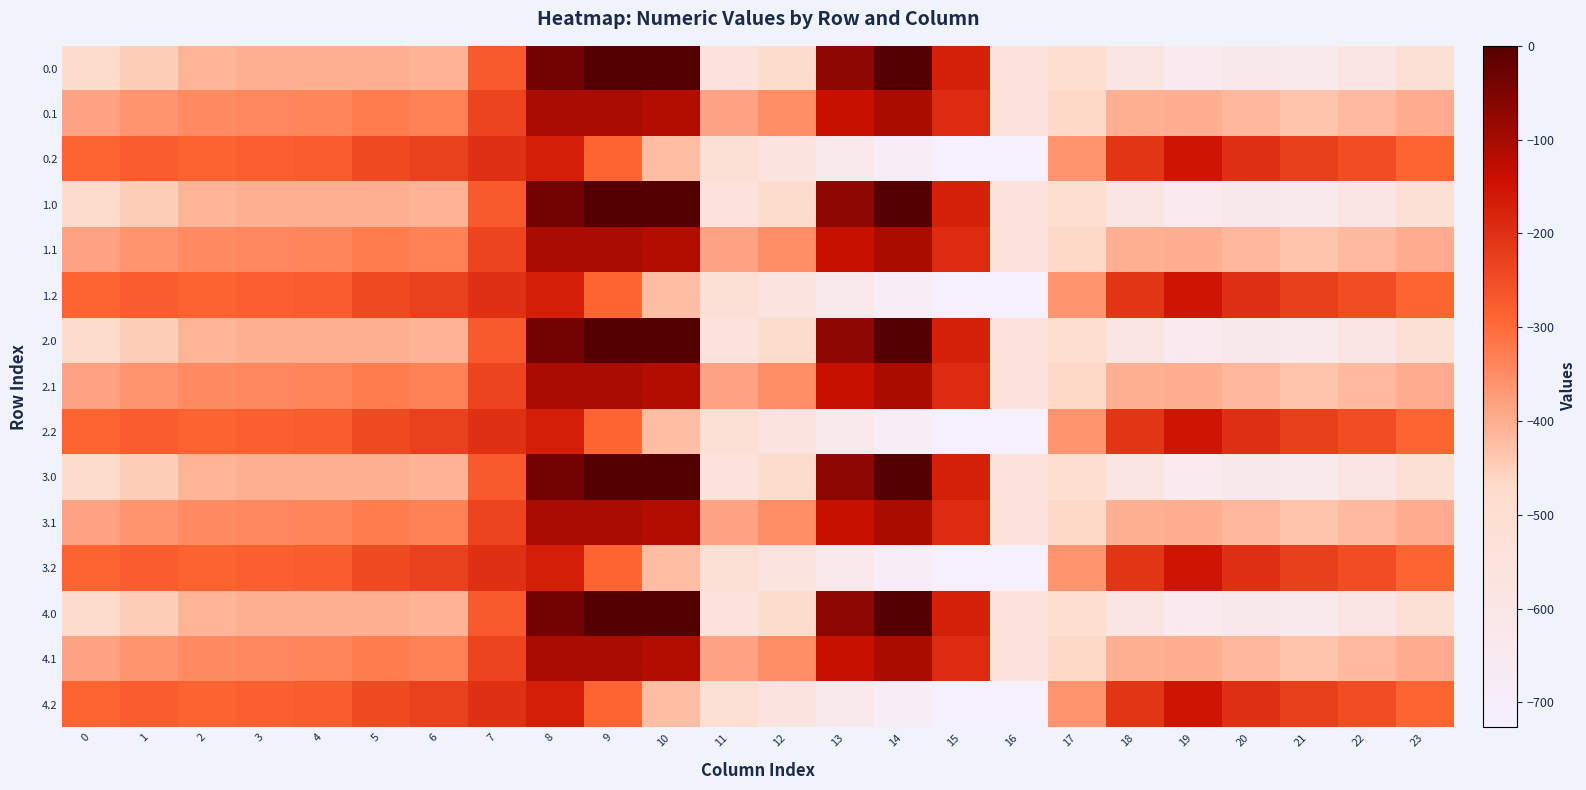

How many series are shown in this chart?

15